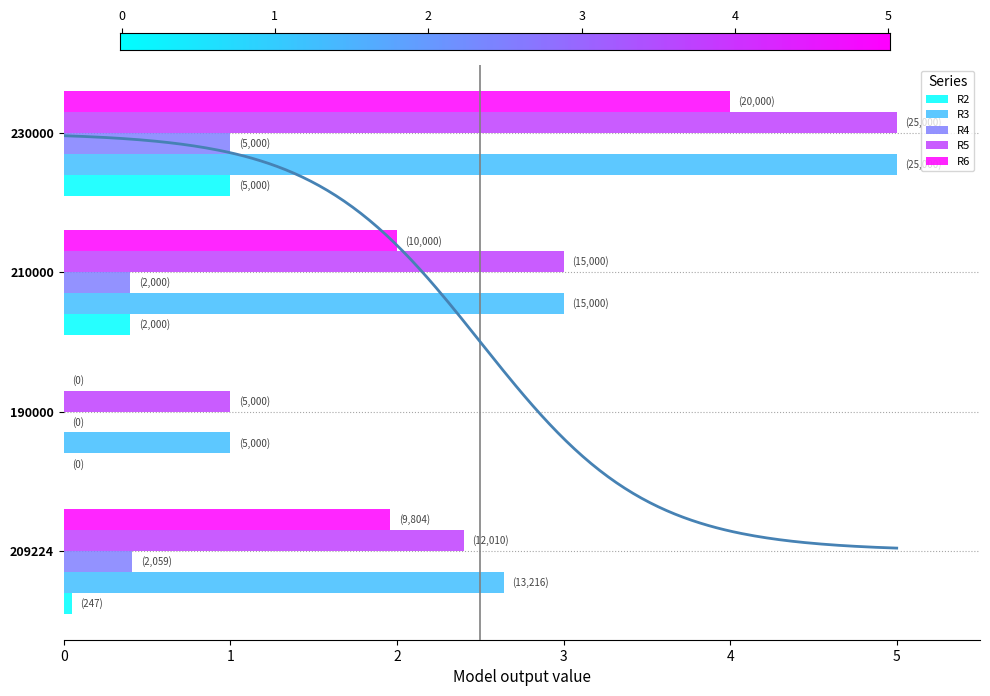

At which category is the sum across all series the highest?

230000